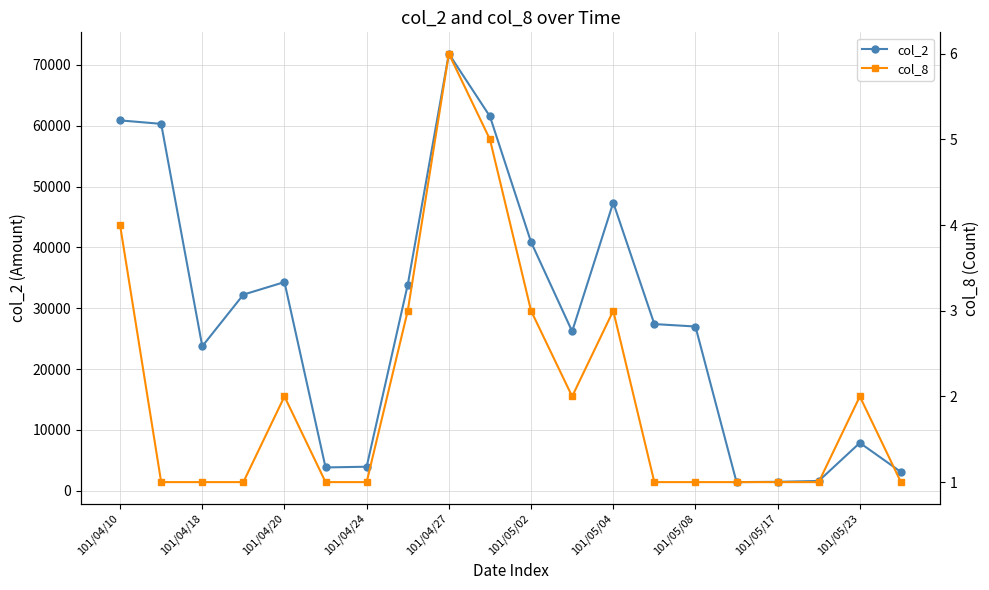

Which category has the highest value in the col_2 series?

101/04/27